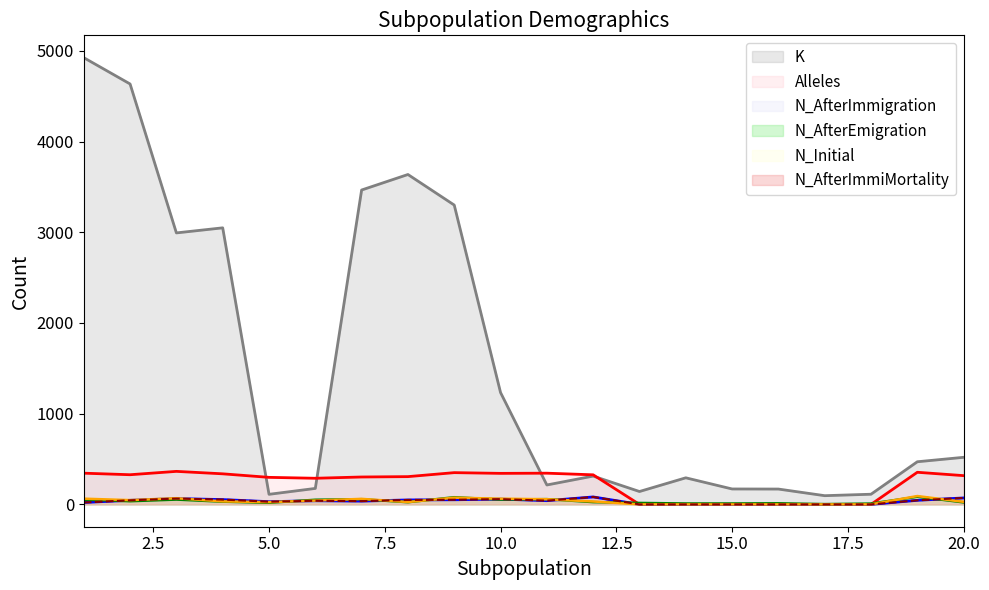

Reading right to left, what are all the values shown in this chart?

K: 519	470	112	96	169	170	293	142	312	214	1233	3300	3637	3466	176	111	3049	2993	4635	4925
N_Initial: 28	92	0	0	0	0	0	0	32	57	63	74	26	61	42	25	33	68	47	63
N_AfterEmigration: 22	84	9	3	12	10	10	16	25	58	53	79	24	57	51	18	30	53	35	52
N_AfterImmigration: 71	45	0	0	0	0	0	0	82	41	58	51	49	36	40	30	53	64	45	21
N_AfterImmiMortality: 71	45	0	0	0	0	0	0	82	41	58	51	49	36	40	30	53	64	45	21
Alleles: 317	354	0	0	0	0	0	0	326	344	342	350	306	302	288	298	337	364	327	344